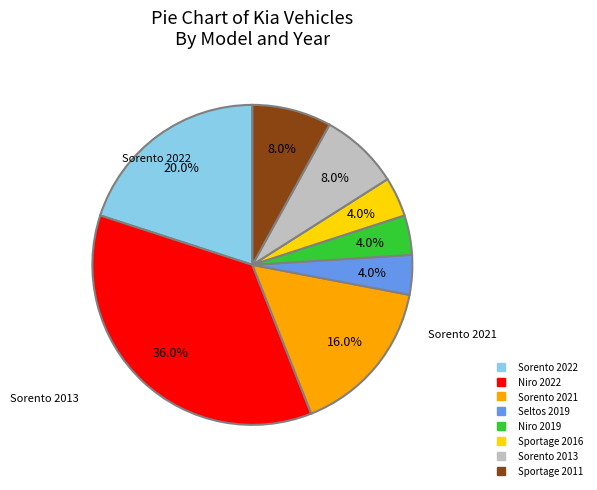

The Niro 2022 slice represents 36% of the pie. True or false?

True